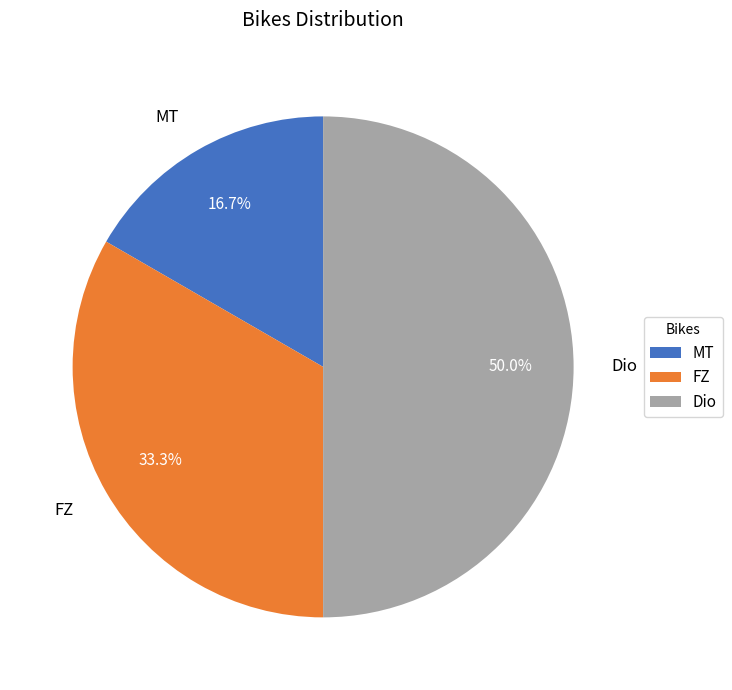

How much of the chart is everything except MT?

83.3%